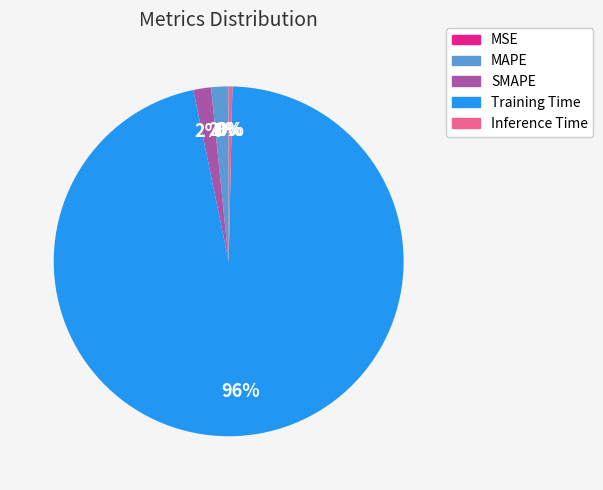

Does any single category account for the majority?

Yes